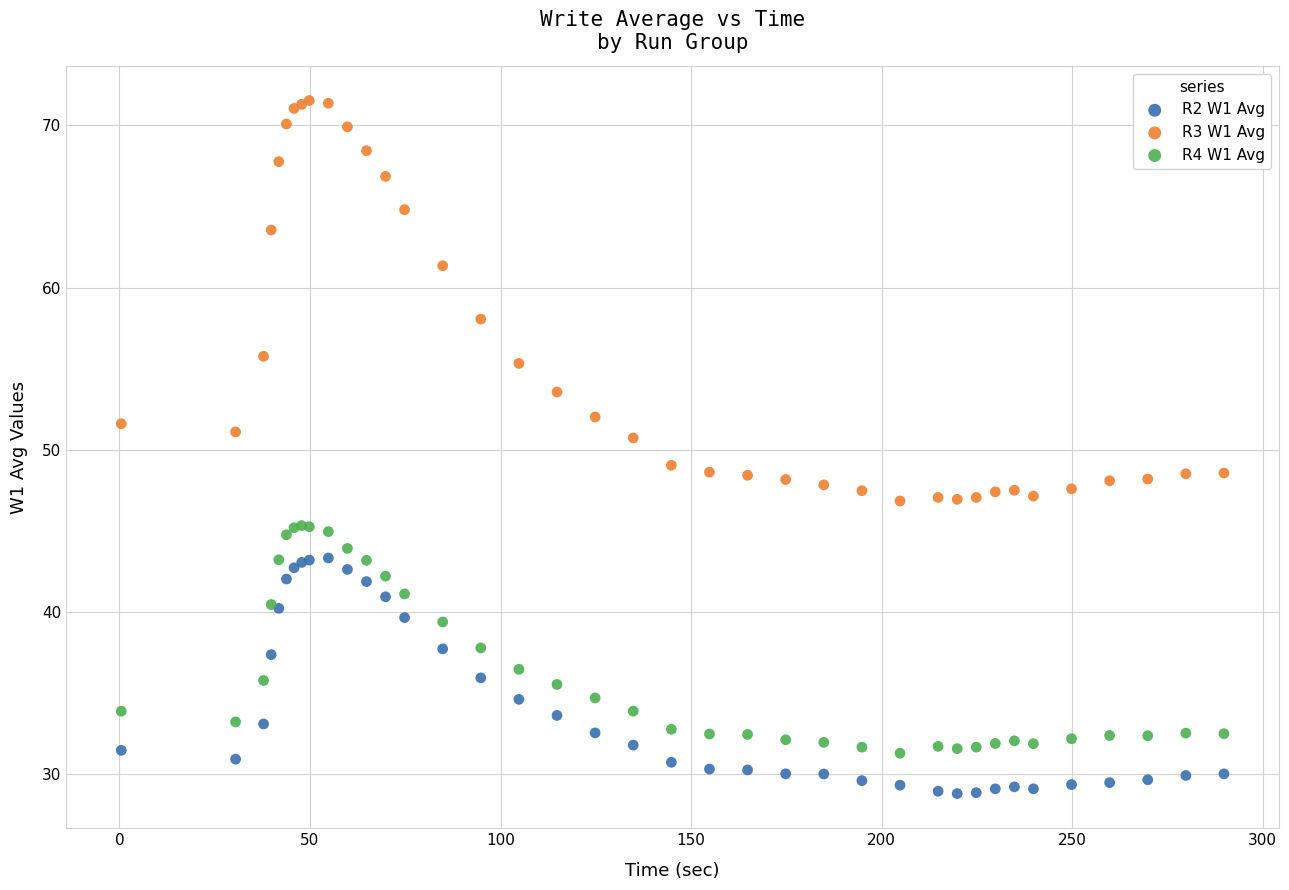

Which series has the largest Y range (max minus min)?

R3 W1 Avg